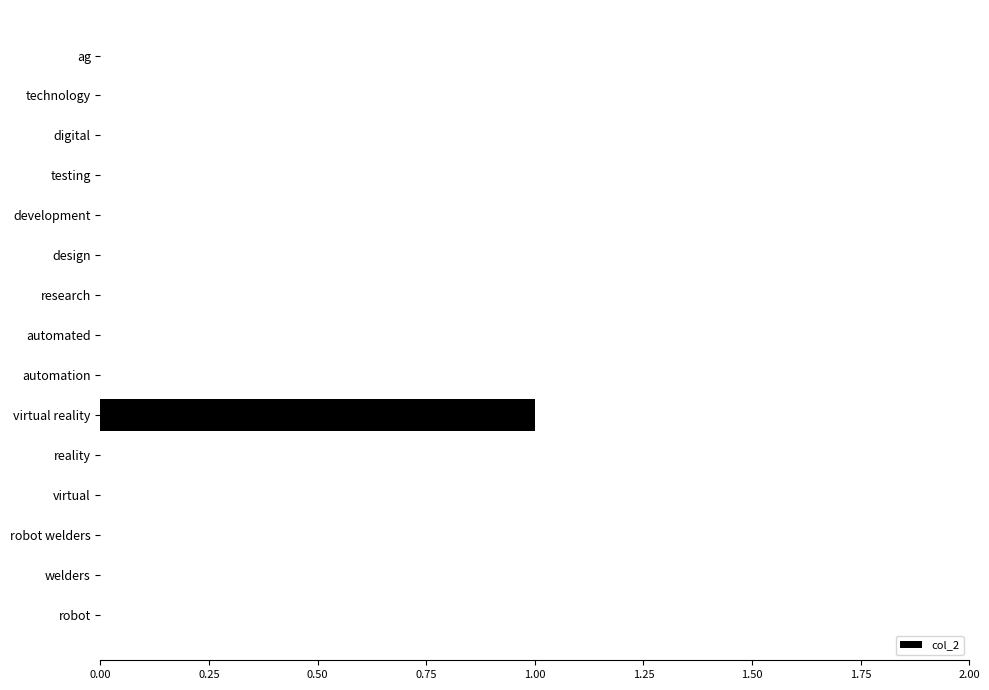

Is it true that the value at digital is 0?

True